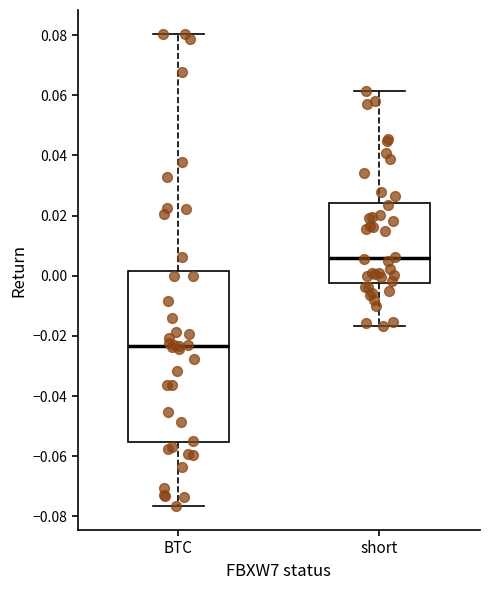

Reading left to right, read every box against the y-axis: the position of its median line, the range the box covers, and the ends of its whiskers. The values are not printed on the chart, so give them approximately, as read against the axis.

BTC: median -0.024, box -0.056 to 0.002, whiskers -0.076 to 0.080
short: median 0.006, box -0.002 to 0.024, whiskers -0.016 to 0.062